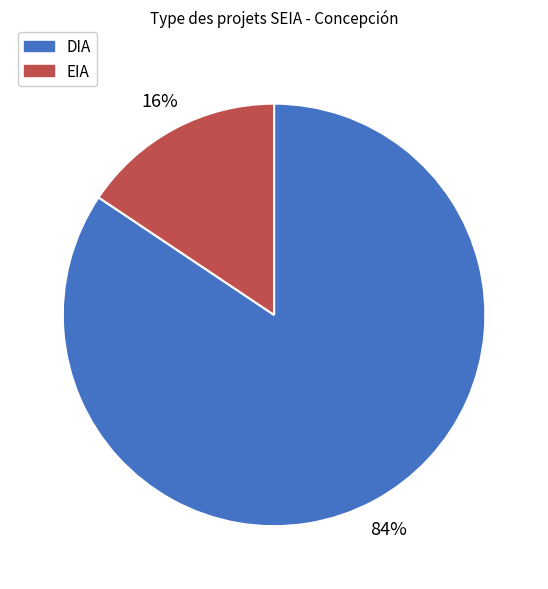

To the nearest percent, what is the combined percentage of EIA and DIA?

100%